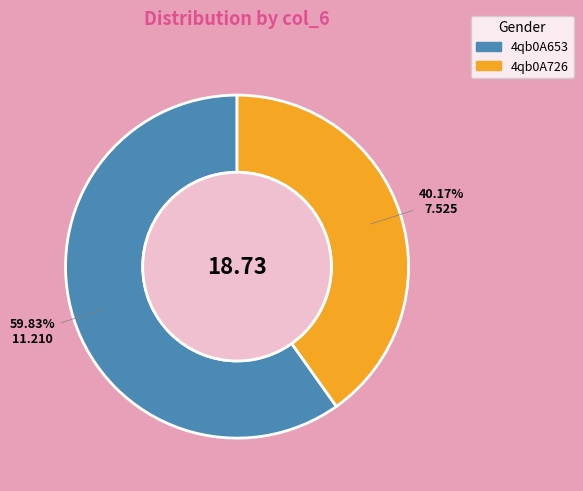

Is 4qb0A726 the majority of the pie?

No